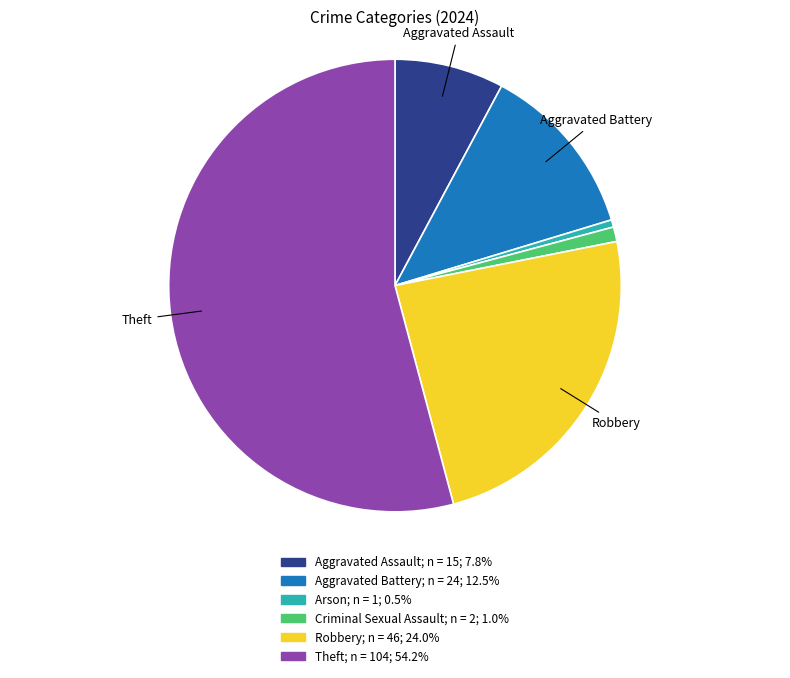

Is there any slice that represents more than half of the pie?

Yes